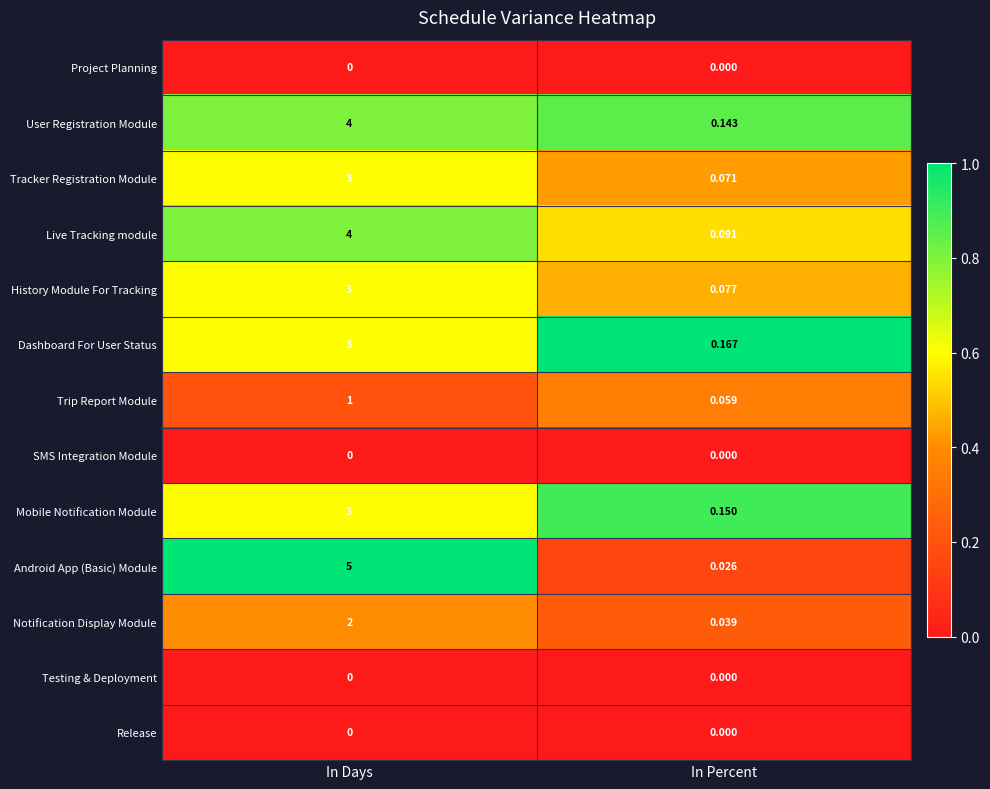

List the labels in order of Dashboard For User Status value, smallest first.

In Percent, In Days